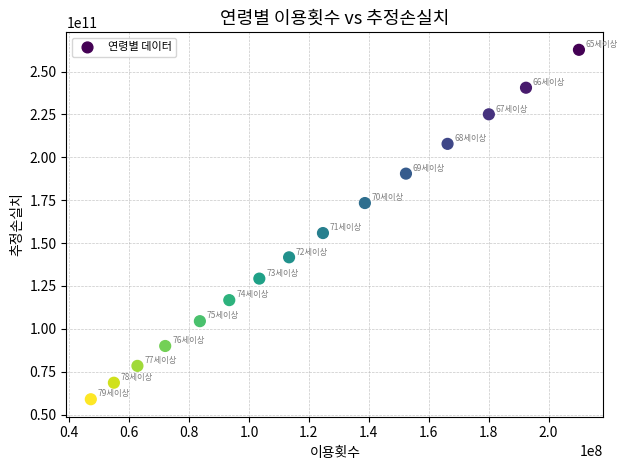

What is the range of X values (max minus min)?

162980891.2